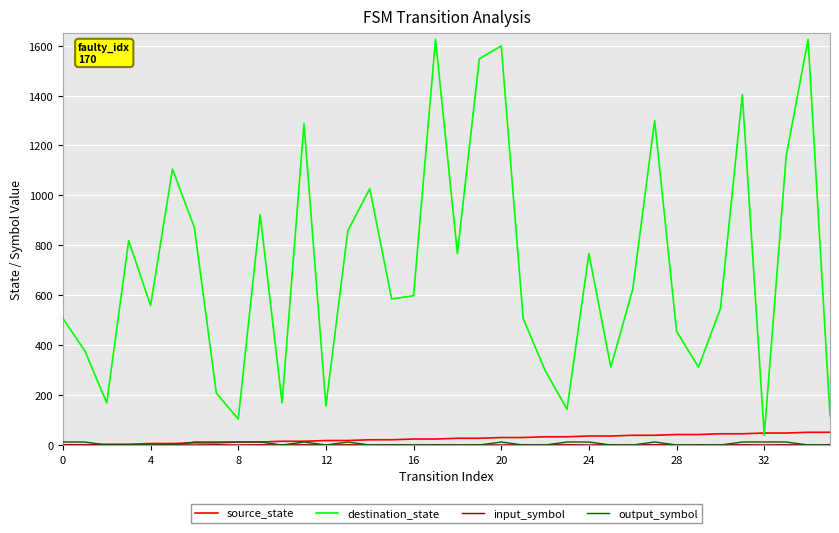

How many interior local valleys does the destination_state series have?

11